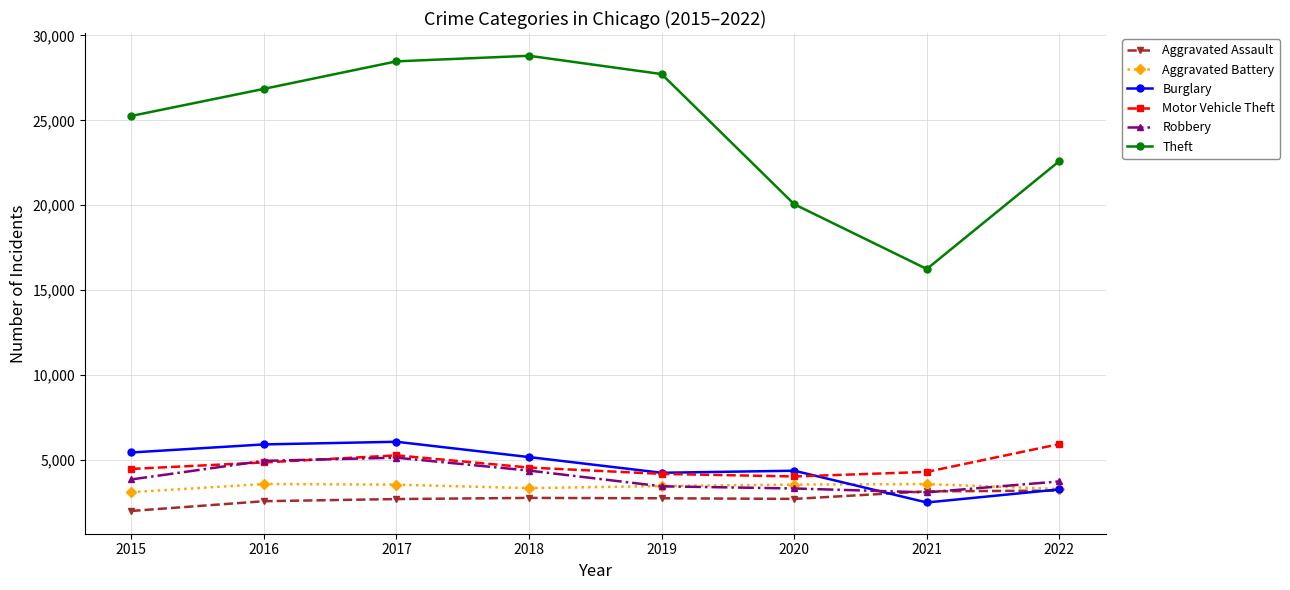

What is the value of the Aggravated Assault point at the 1st from the left?

2008